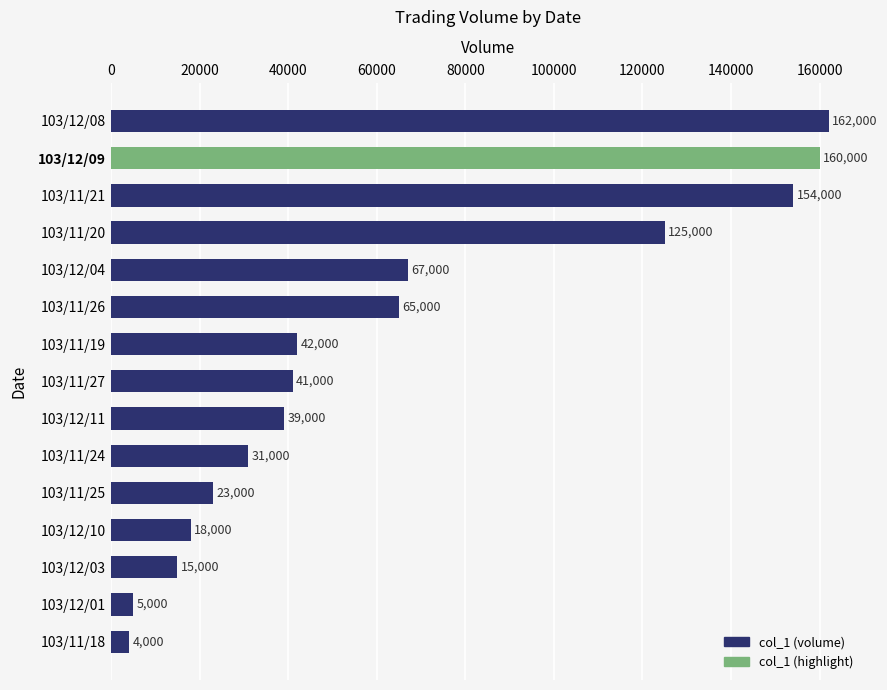

List the labels in order of value, smallest first.

103/11/18, 103/12/01, 103/12/03, 103/12/10, 103/11/25, 103/11/24, 103/12/11, 103/11/27, 103/11/19, 103/11/26, 103/12/04, 103/11/20, 103/11/21, 103/12/09, 103/12/08